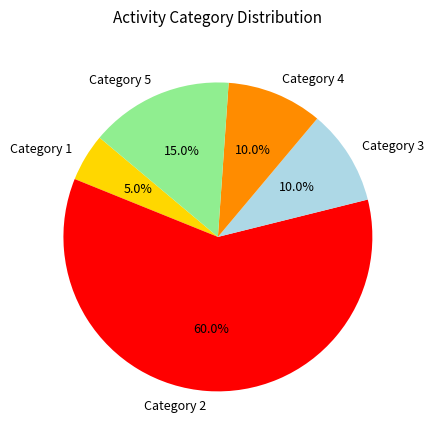

Is the sum of Category 2 and Category 1 greater than half?

Yes